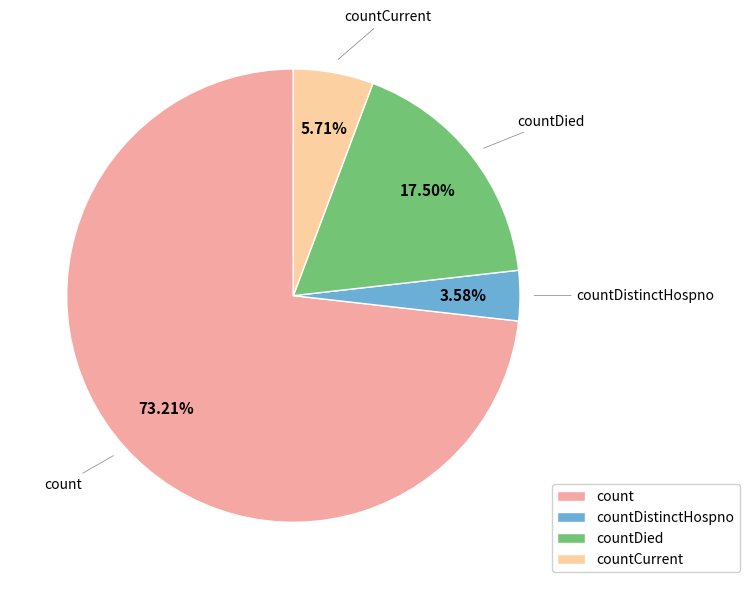

The countDistinctHospno slice represents 4% of the pie. True or false?

True